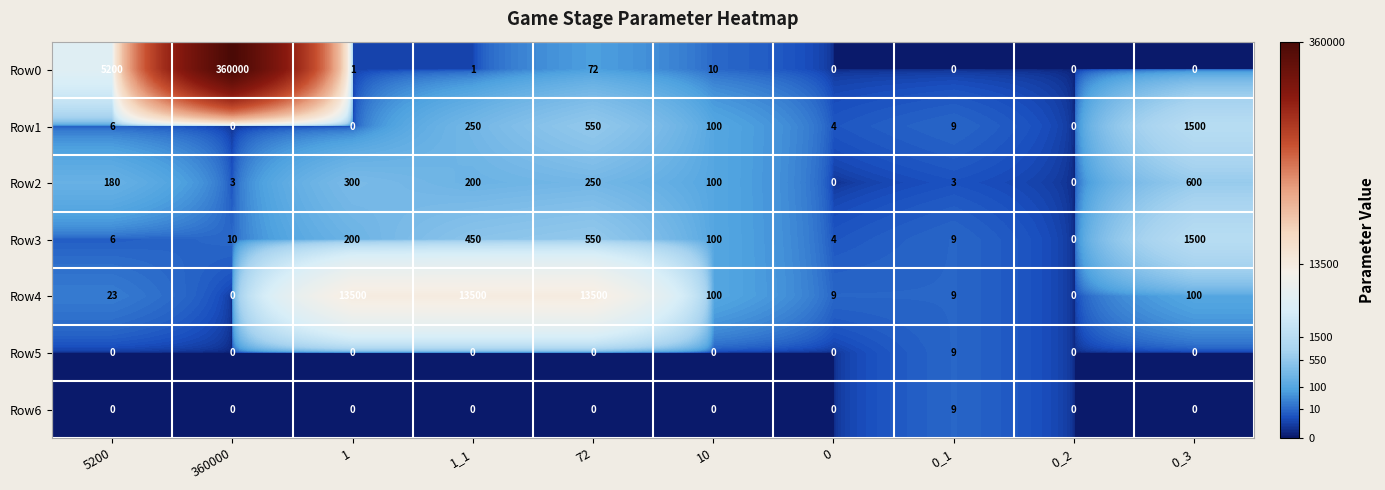

Between 10 and 0, which series saw the biggest shift?

Row2